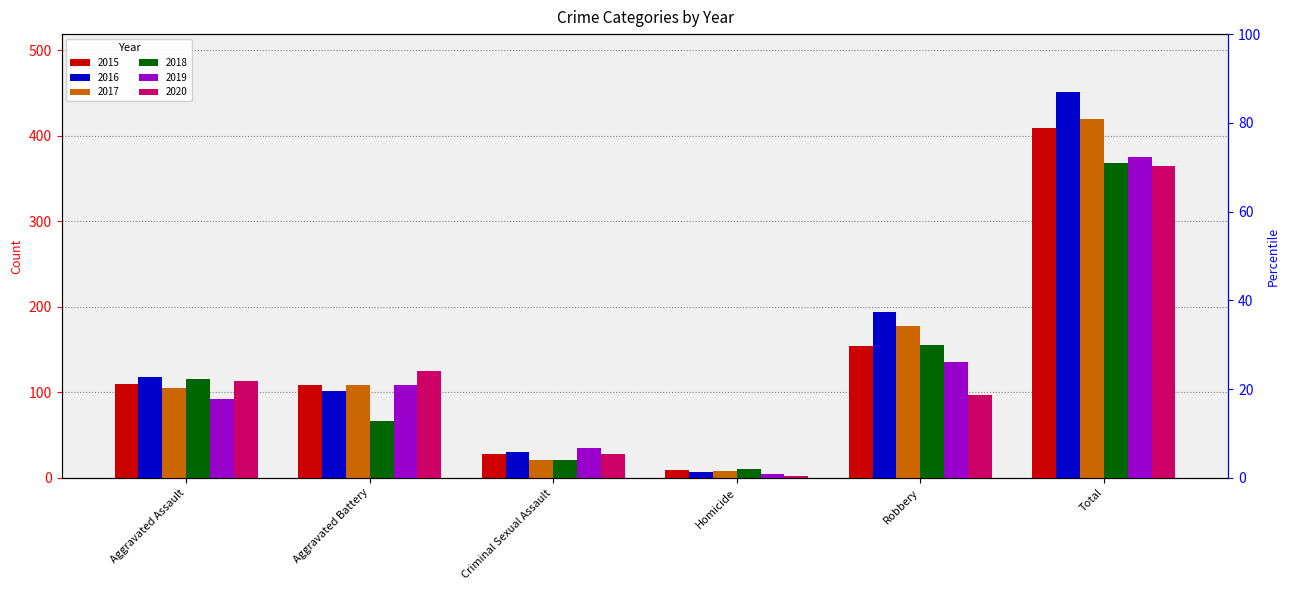

At which label does 2019 reach its minimum?

Homicide